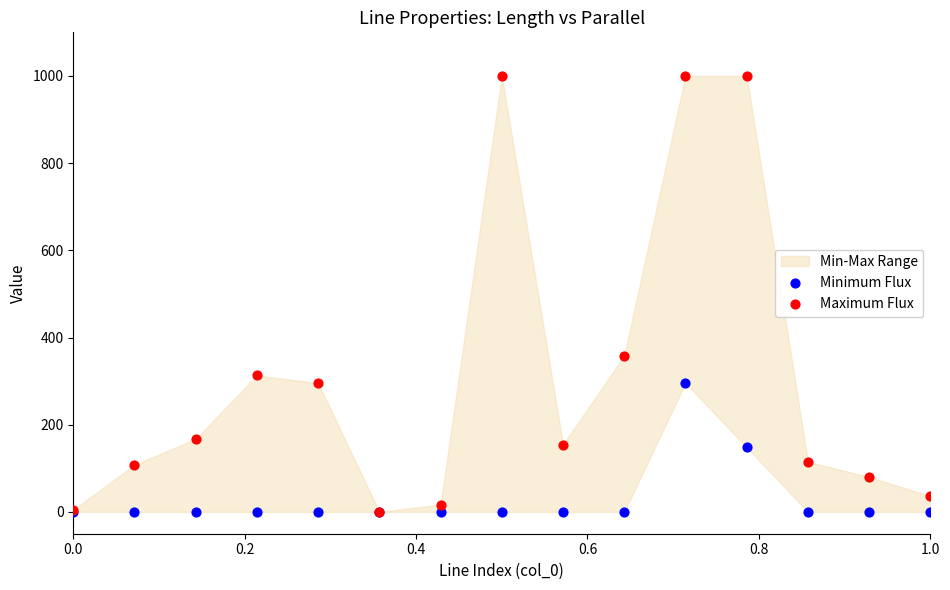

In the Maximum Flux series, what Y value is closest to 500?

358.1